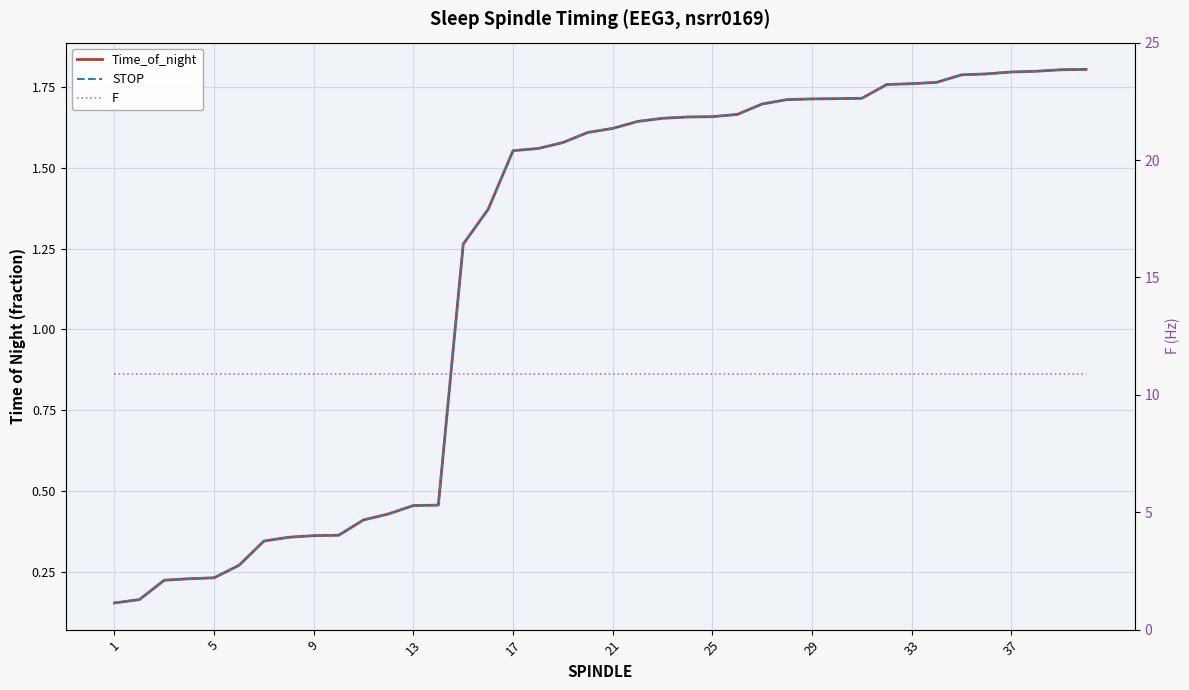

Is it true that F equals 2.8 at 23?

False